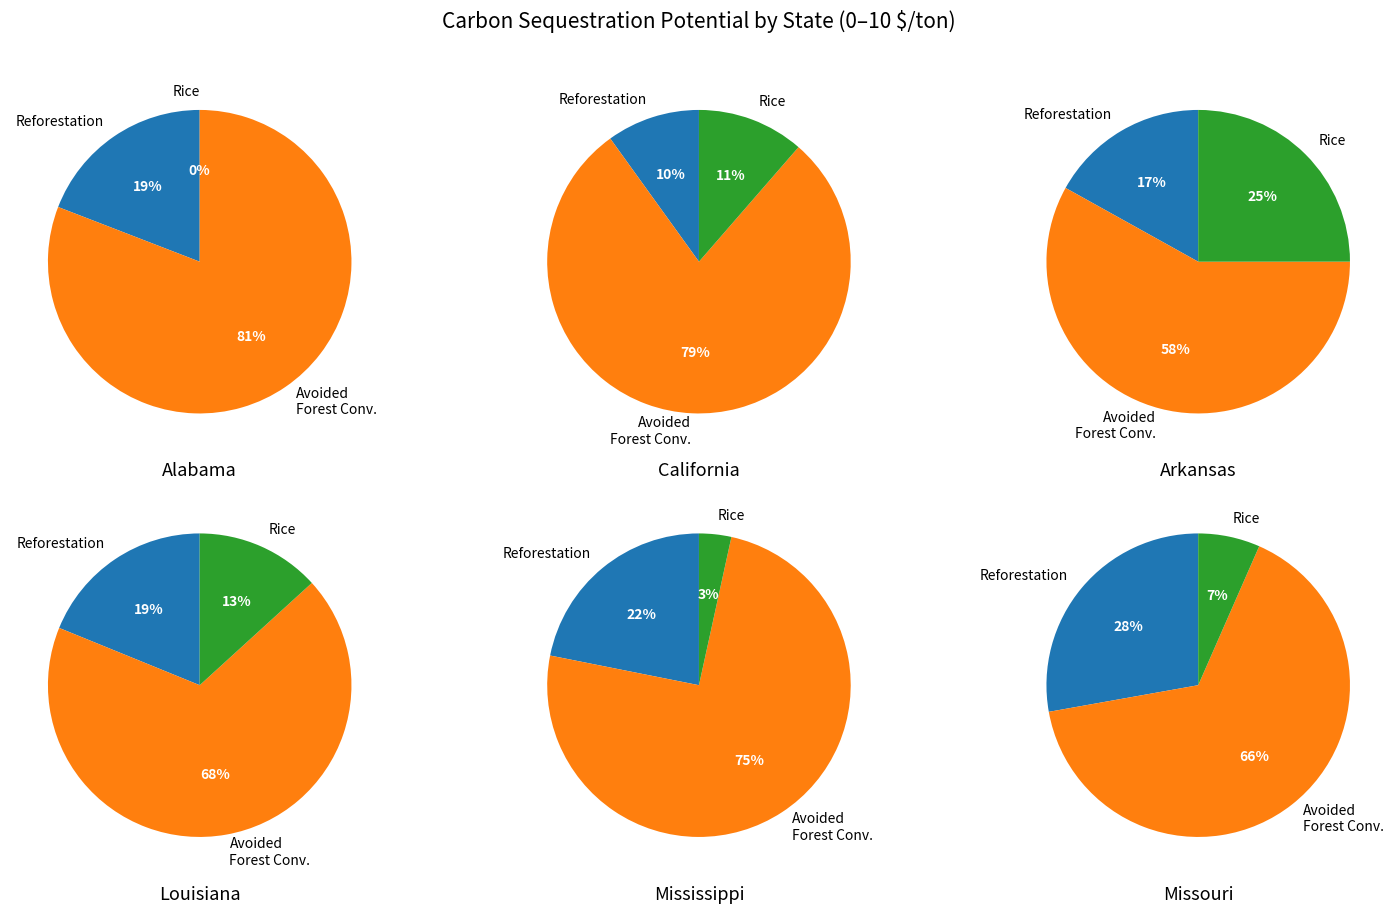

Is Kansas the majority of the pie?

No